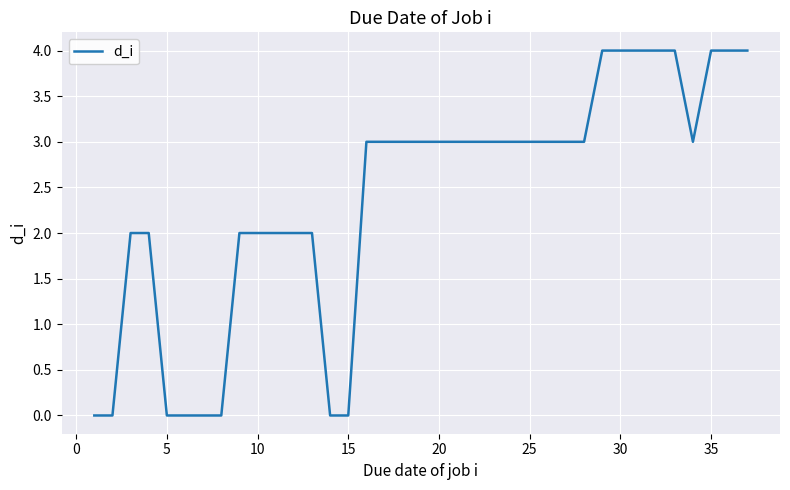

What is the maximum value shown in the chart?

4